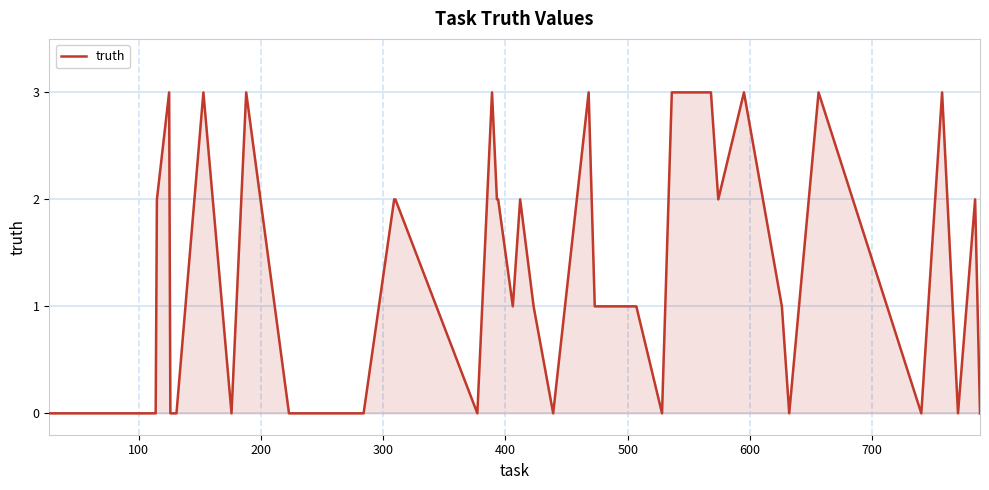

What is the maximum value shown in the chart?

3